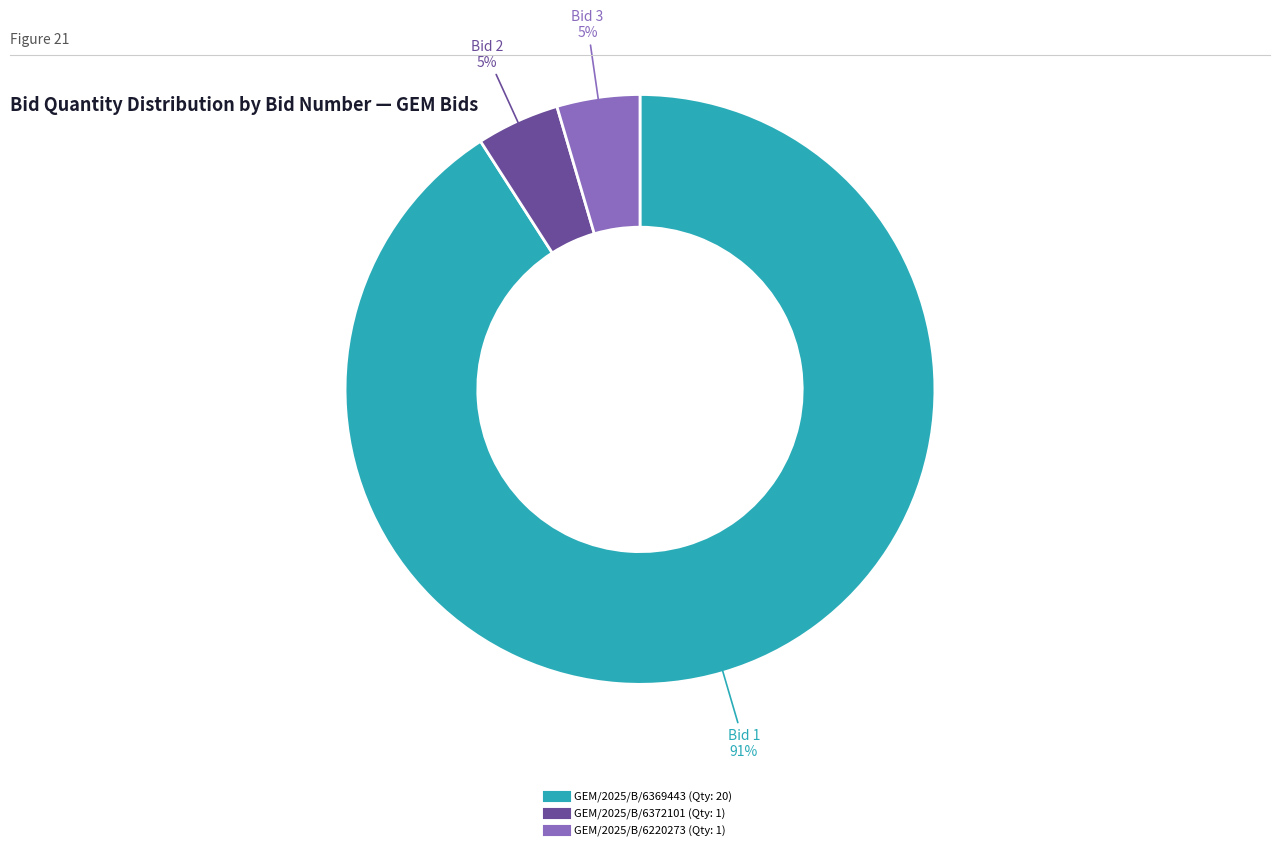

What is the ratio of the value at GEM/2025/B/6372101 to the value at GEM/2025/B/6220273?

1.0